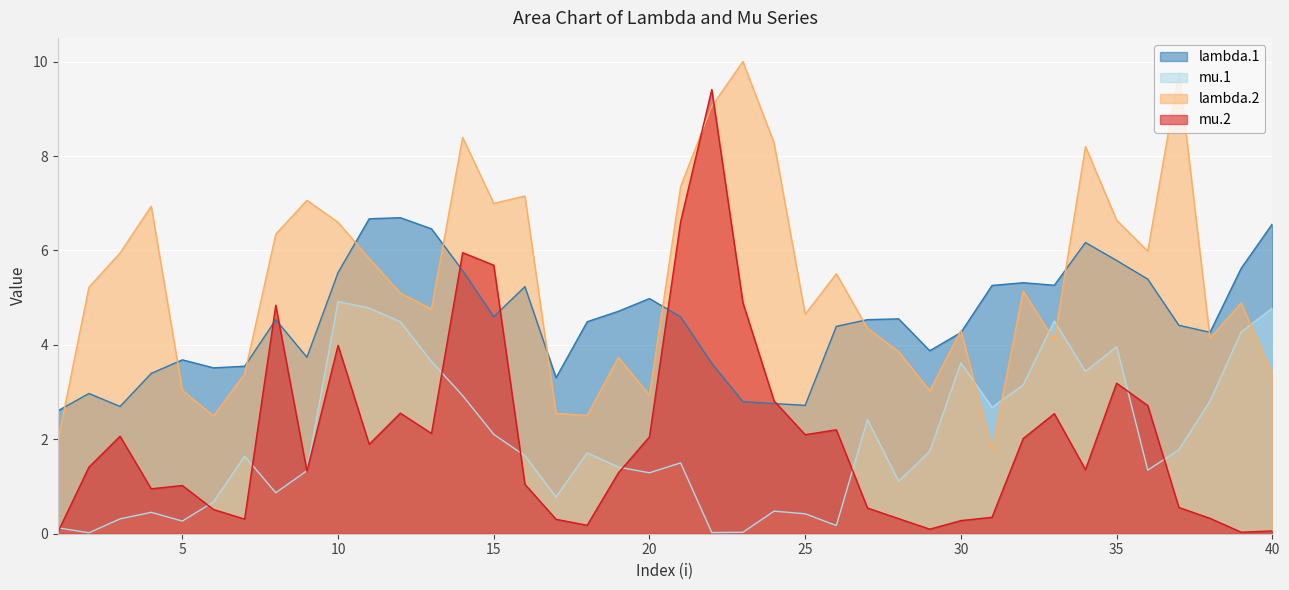

Where do mu.1 and lambda.2 first cross each other?

30 and 31